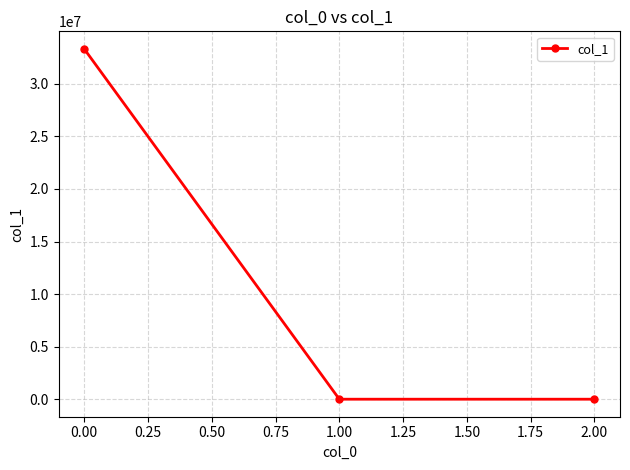

What is the sum of all values?

33324796.2